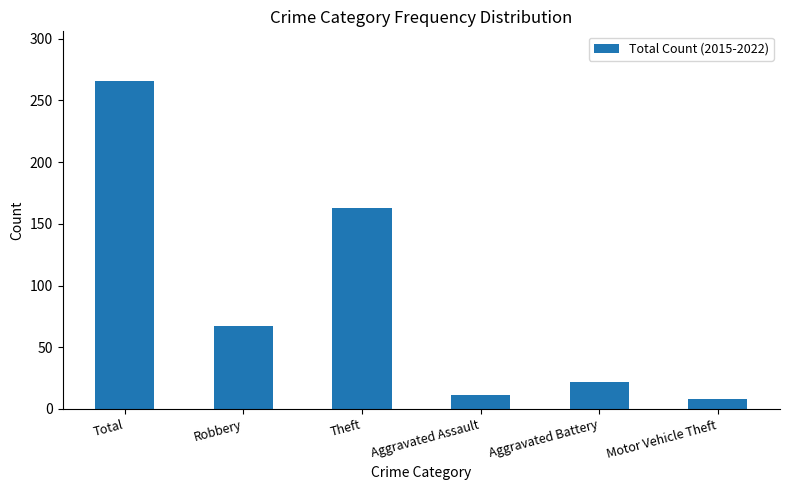

What is the value of the 4th bar from the left?

11